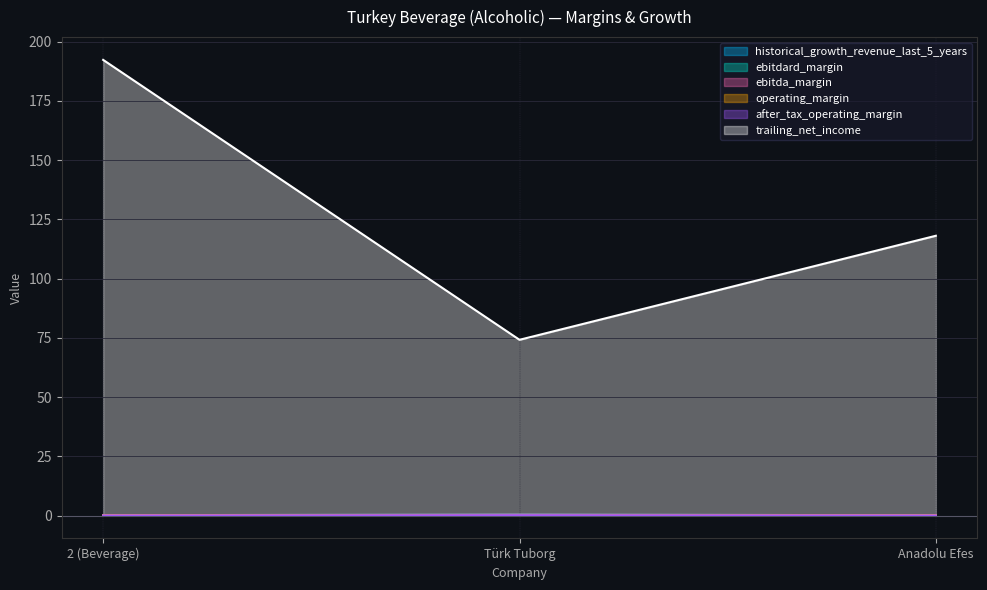

Is it true that trailing_net_income equals 108.1 at Türk Tuborg?

False